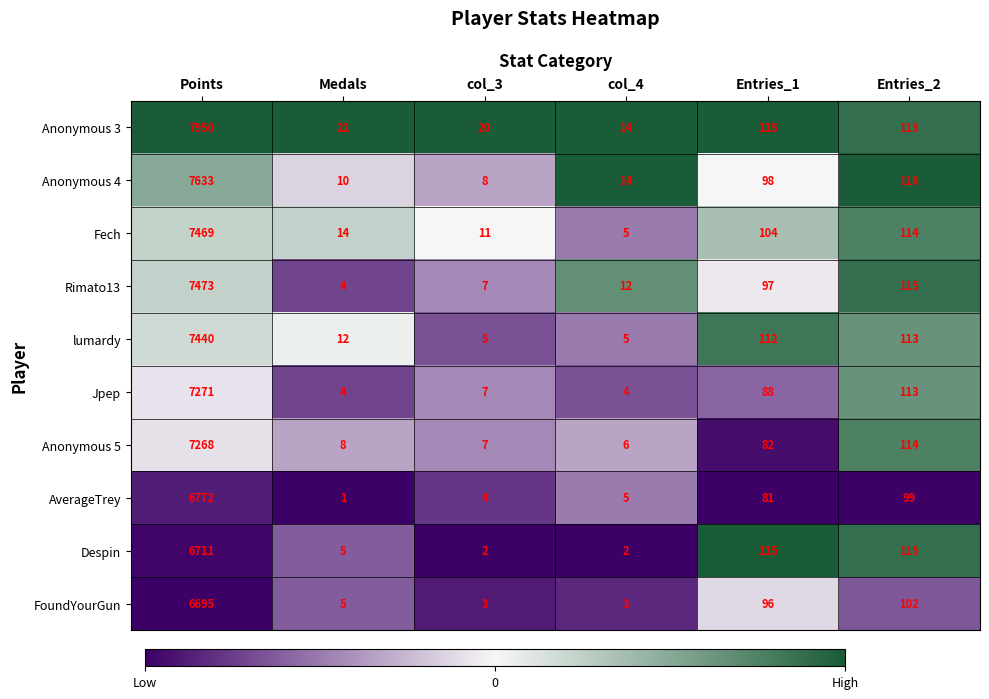

Where does the Anonymous 4 series first go above 98?

Points